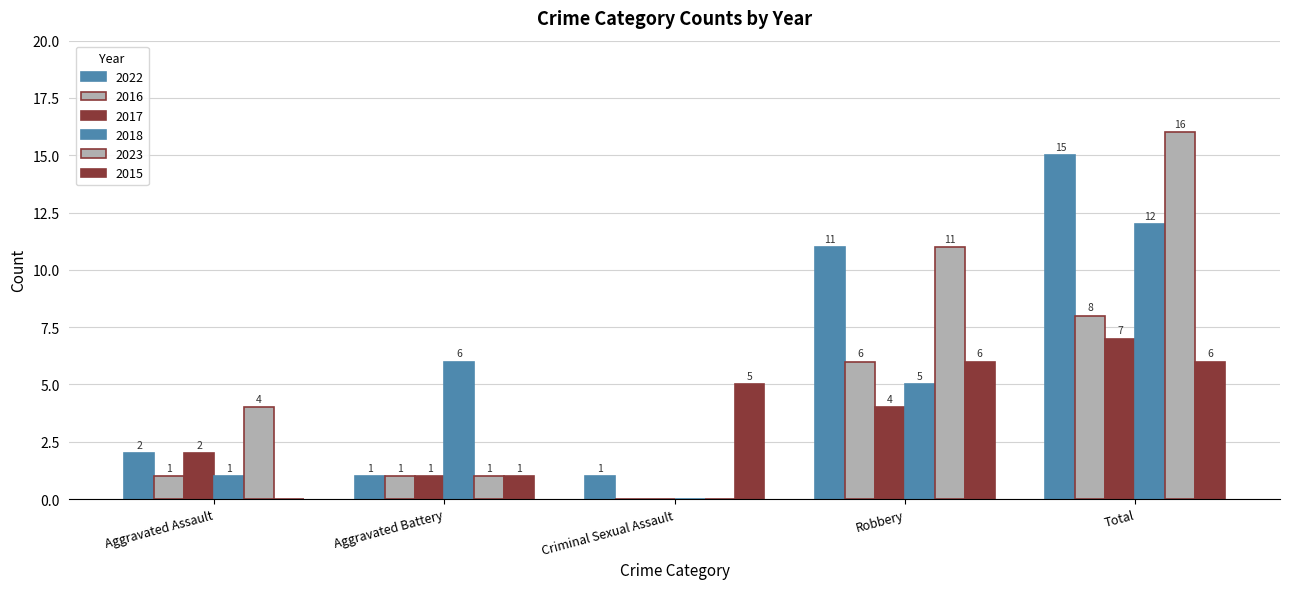

How many categories are shown in the chart?

5